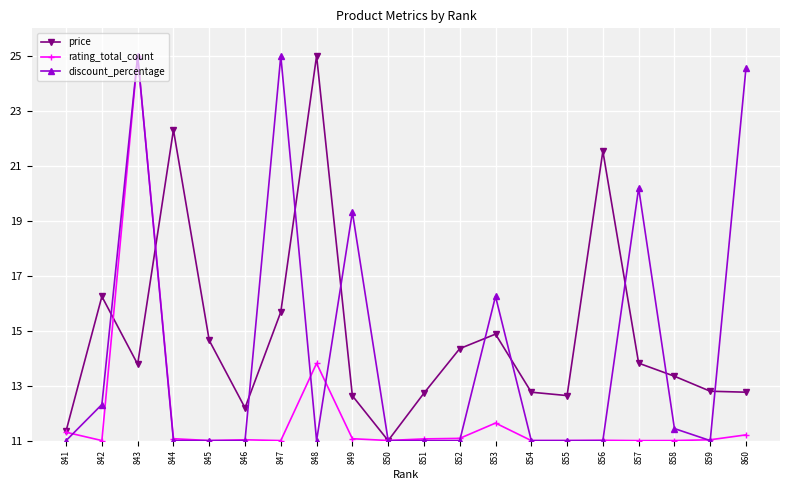

What is the minimum value shown in the chart?

11.0